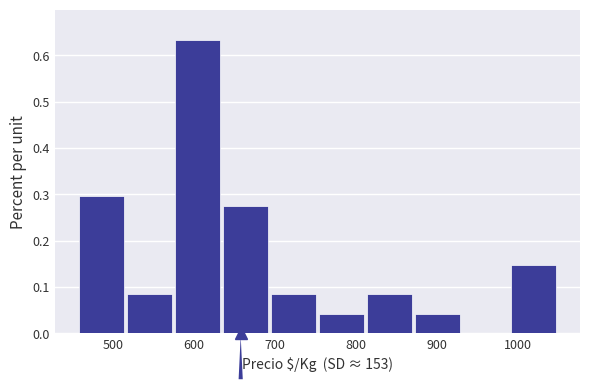

Over which range of the x-axis is the bar tallest?

580 to 640